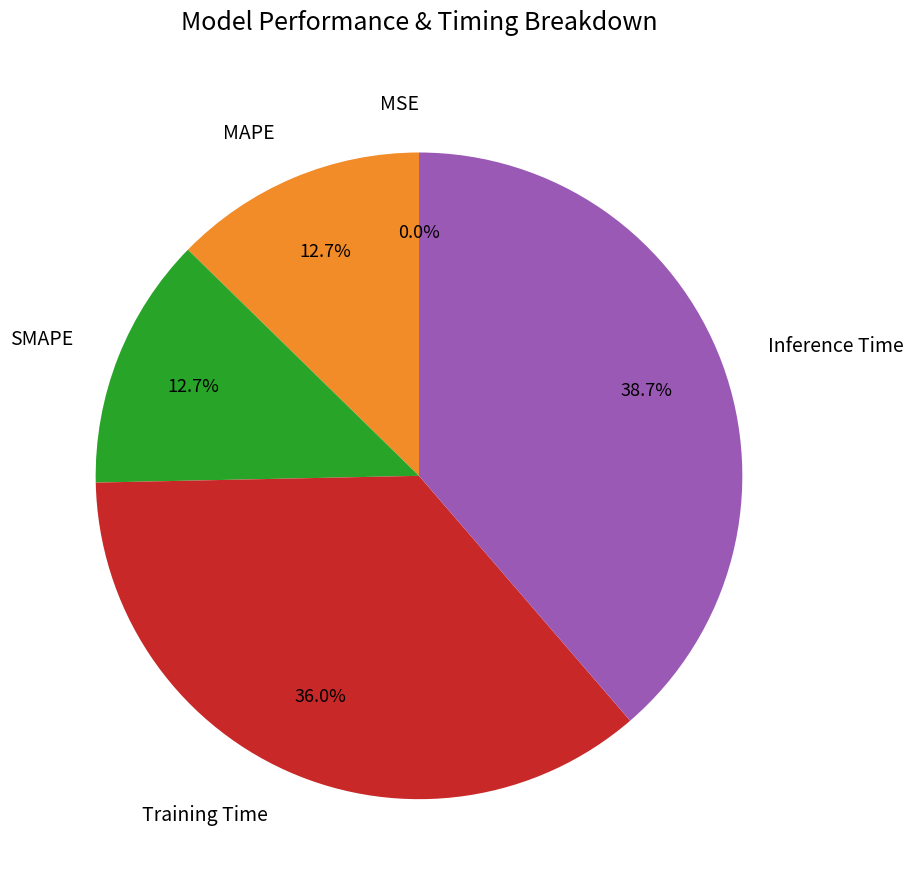

What percentage is NOT represented by Training Time?

64.0%